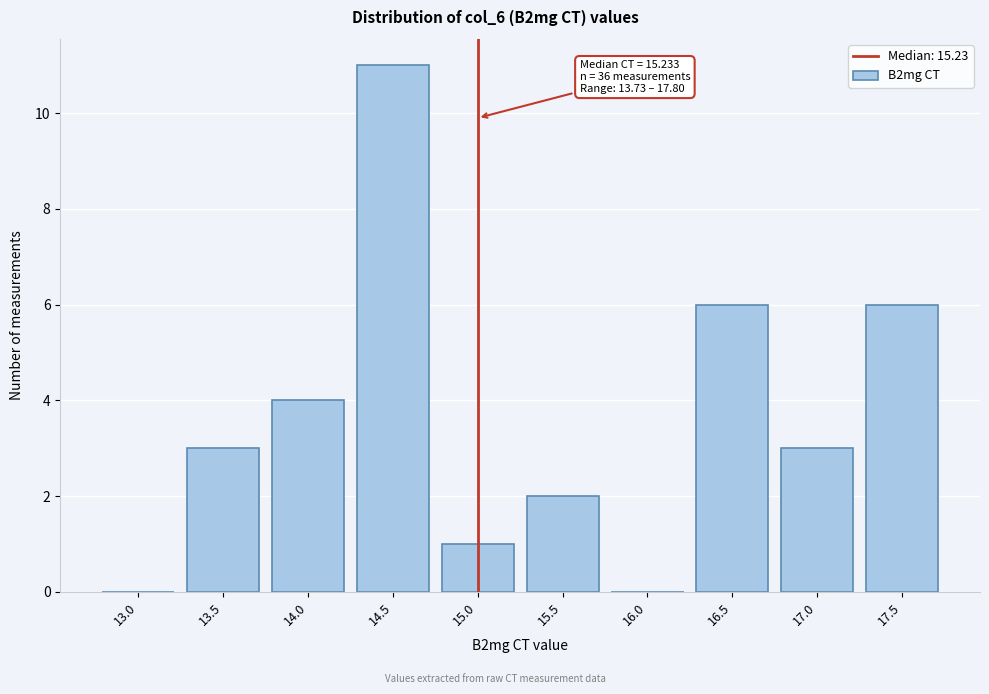

Reading left to right, transcribe all the data shown in this chart.

13.0=0	13.5=3	14.0=4	14.5=11	15.0=1	15.5=2	16.0=0	16.5=6	17.0=3	17.5=6